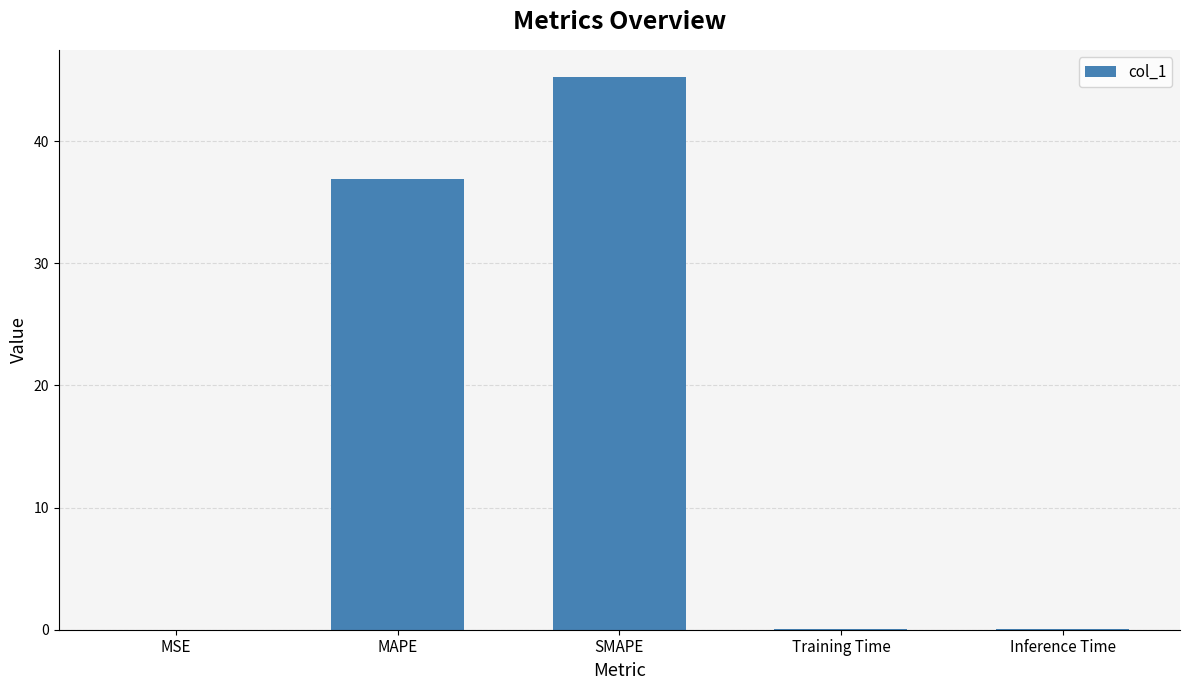

Are the bars horizontal?

No